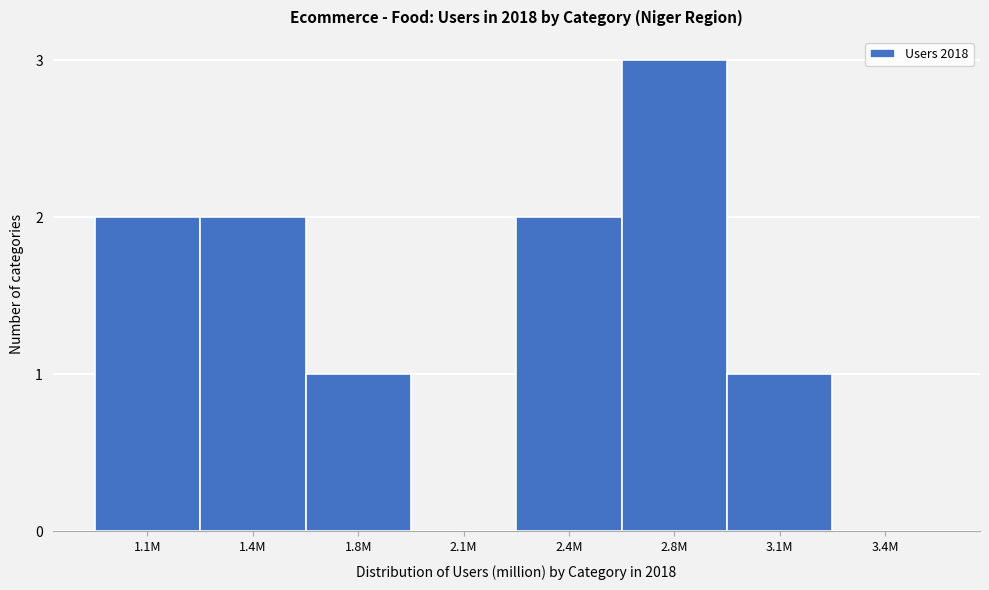

Reading left to right, extract all data points from this chart.

1.1M=2	1.4M=2	1.8M=1	2.1M=0	2.4M=2	2.8M=3	3.1M=1	3.4M=0